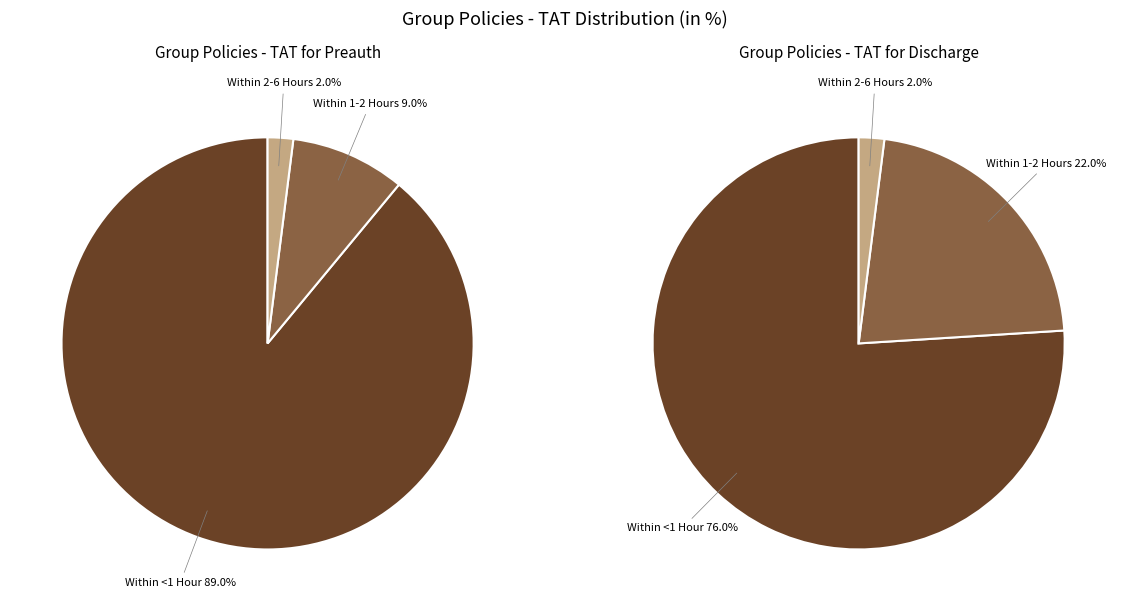

How many slices are in this pie chart?

6